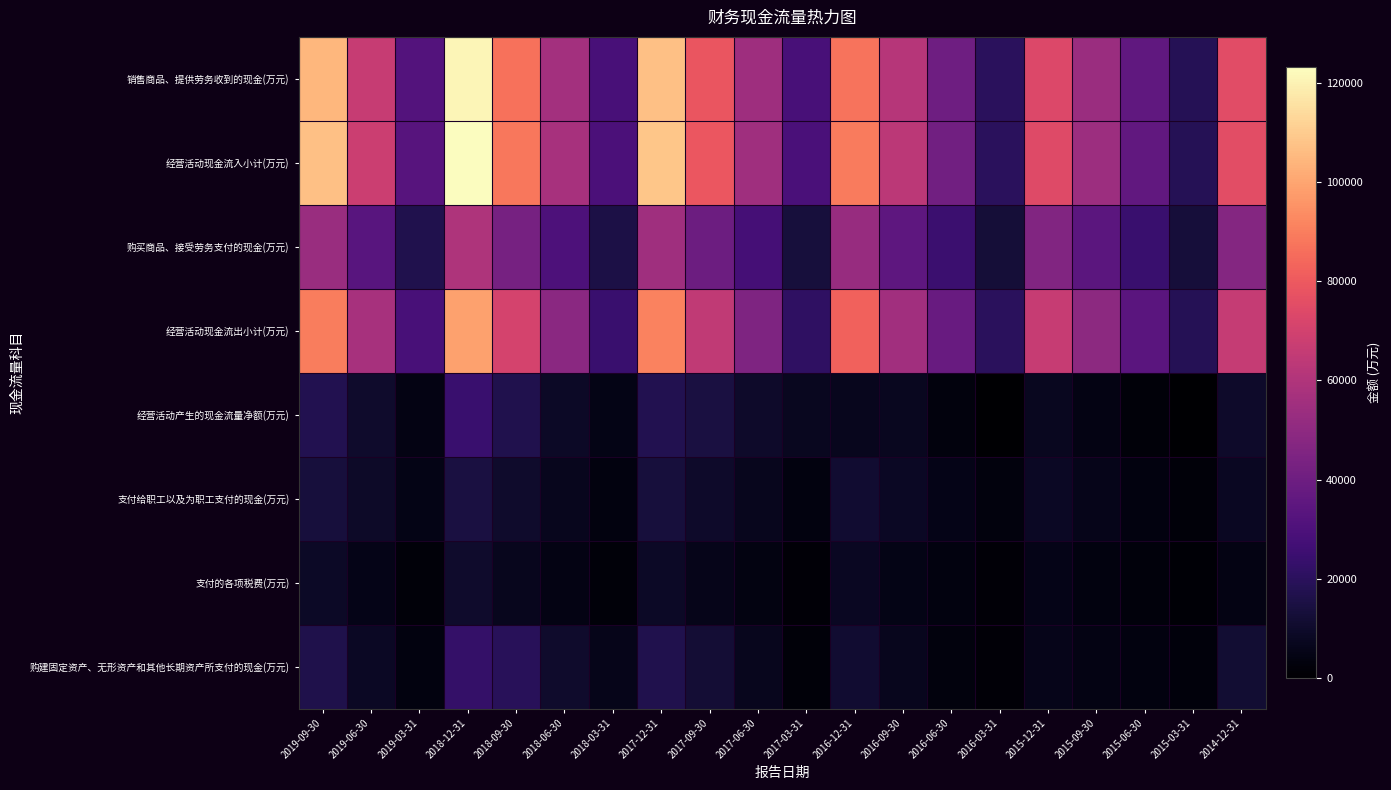

Between 2018-06-30 and 2014-12-31, which series saw the biggest shift?

销售商品、提供劳务收到的现金(万元)